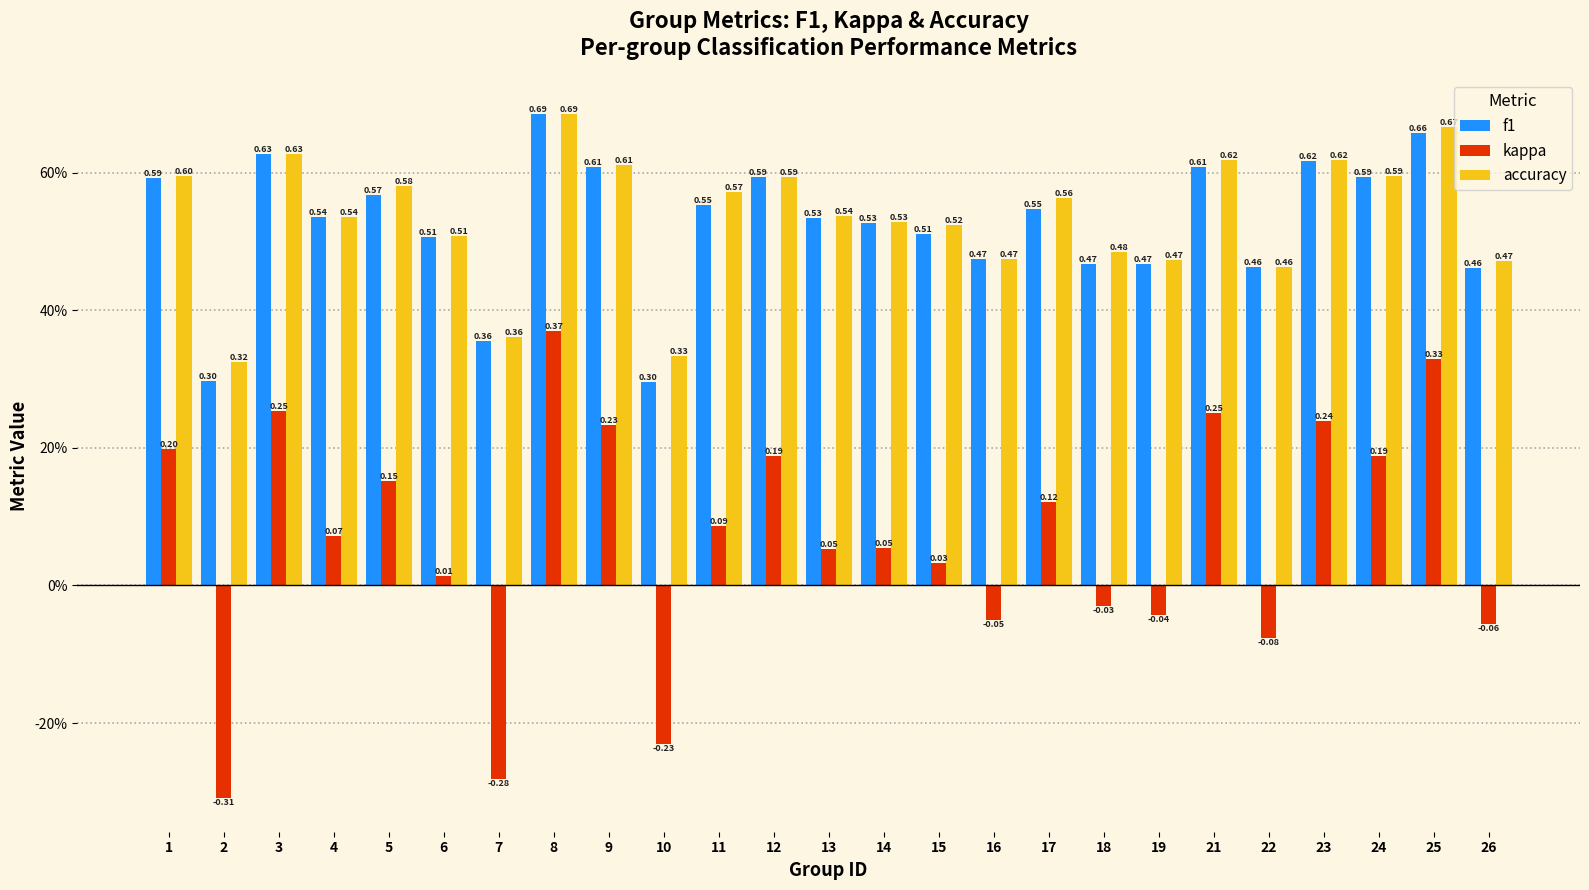

What are all the series names shown in the legend?

f1, kappa, accuracy